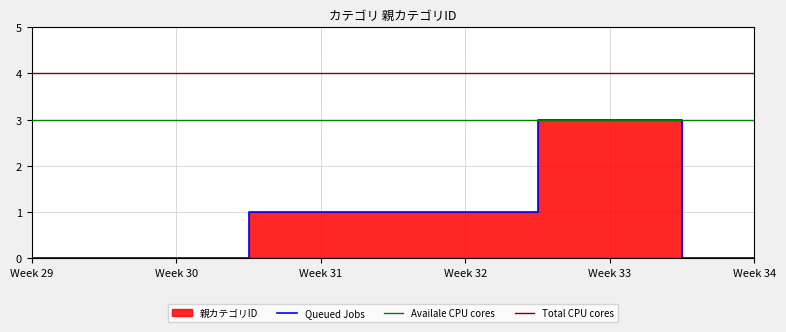

What is the difference between the maximum and minimum values?

3